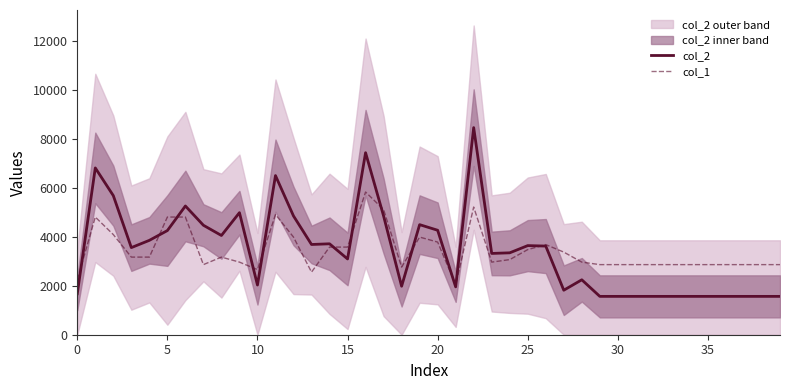

Which category has the lowest value across all series?

29